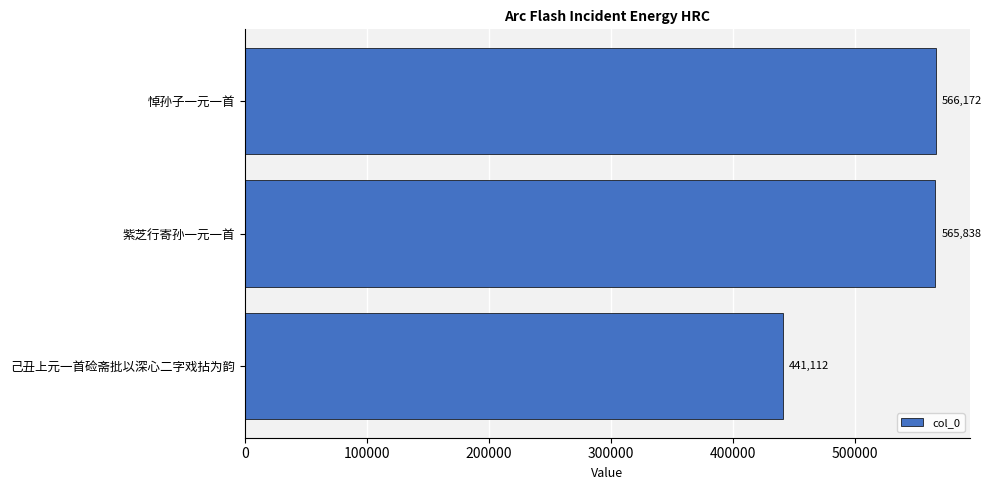

What is the sum of the values at 悼孙子一元一首 and 紫芝行寄孙一元一首?

1132010